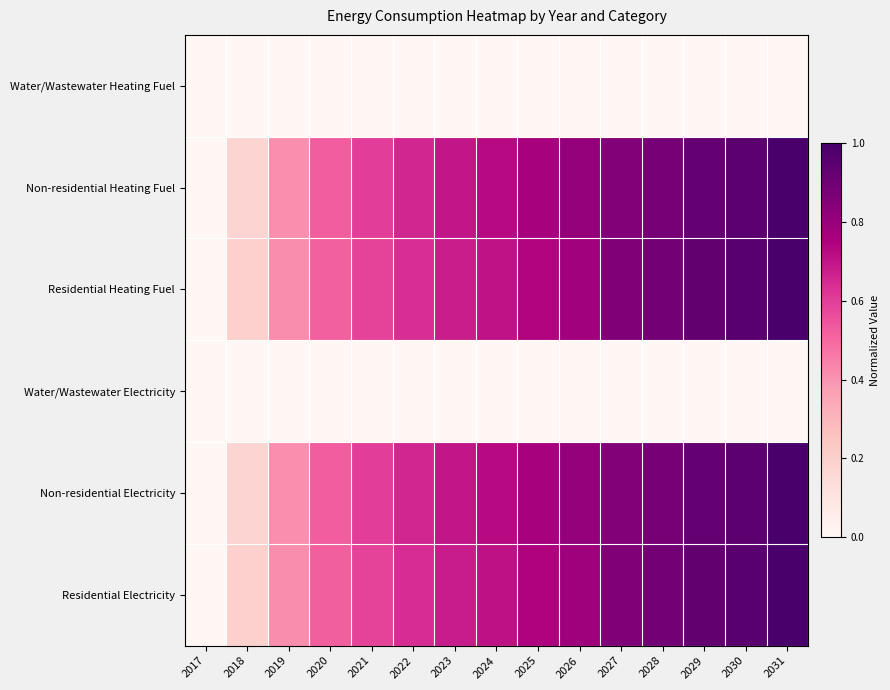

Reading right to left, extract all data points from this chart.

Water/Wastewater Heating Fuel: 2031=0.0	2030=0.0	2029=0.0	2028=0.0	2027=0.0	2026=0.0	2025=0.0	2024=0.0	2023=0.0	2022=0.0	2021=0.0	2020=0.0	2019=0.0	2018=0.0	2017=0.0
Non-residential Heating Fuel: 2031=1.0	2030=1.0	2029=0.9	2028=0.9	2027=0.8	2026=0.8	2025=0.8	2024=0.7	2023=0.7	2022=0.7	2021=0.6	2020=0.5	2019=0.4	2018=0.2	2017=0.0
Residential Heating Fuel: 2031=1.0	2030=1.0	2029=0.9	2028=0.9	2027=0.9	2026=0.8	2025=0.7	2024=0.7	2023=0.7	2022=0.6	2021=0.6	2020=0.5	2019=0.4	2018=0.2	2017=0.0
Water/Wastewater Electricity: 2031=0.0	2030=0.0	2029=0.0	2028=0.0	2027=0.0	2026=0.0	2025=0.0	2024=0.0	2023=0.0	2022=0.0	2021=0.0	2020=0.0	2019=0.0	2018=0.0	2017=0.0
Non-residential Electricity: 2031=1.0	2030=1.0	2029=0.9	2028=0.9	2027=0.8	2026=0.8	2025=0.8	2024=0.7	2023=0.7	2022=0.7	2021=0.6	2020=0.5	2019=0.4	2018=0.2	2017=0.0
Residential Electricity: 2031=1.0	2030=1.0	2029=0.9	2028=0.9	2027=0.9	2026=0.8	2025=0.7	2024=0.7	2023=0.7	2022=0.6	2021=0.6	2020=0.5	2019=0.4	2018=0.2	2017=0.0